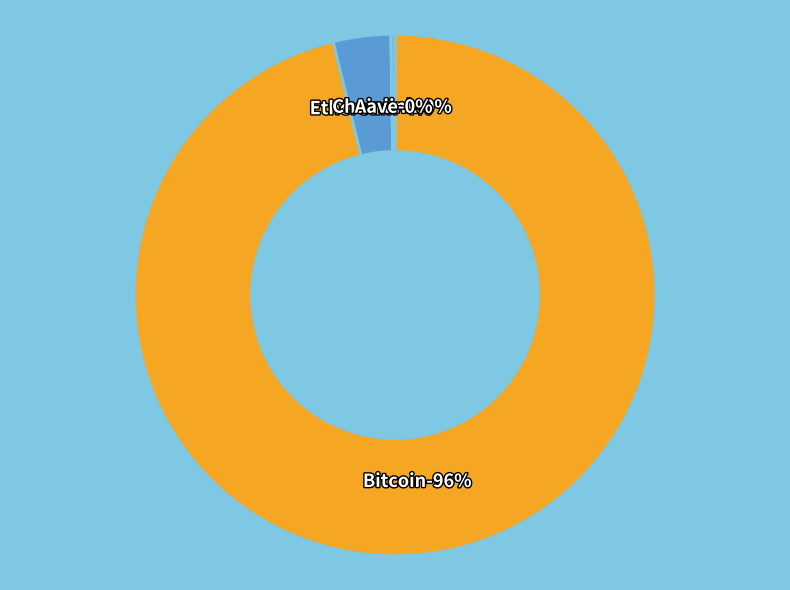

Which category has the biggest portion of the pie?

Bitcoin